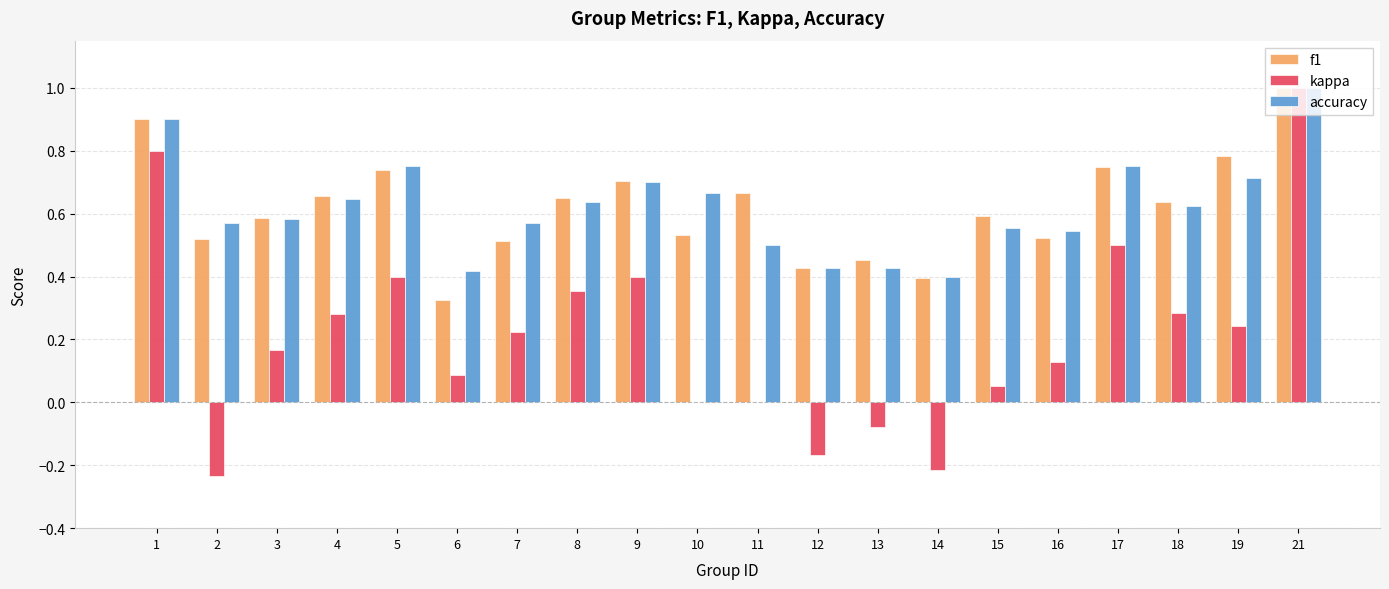

Between 5 and 6, which series saw the biggest shift?

f1